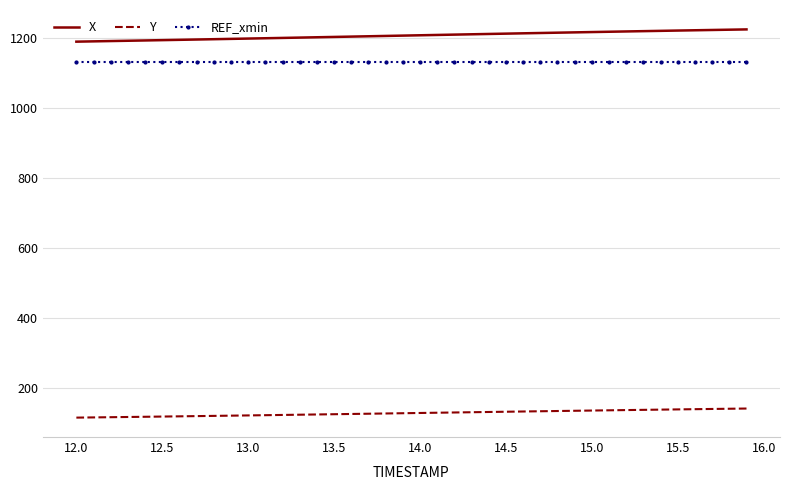

What is the difference between the maximum and minimum values in the Y series?

26.0